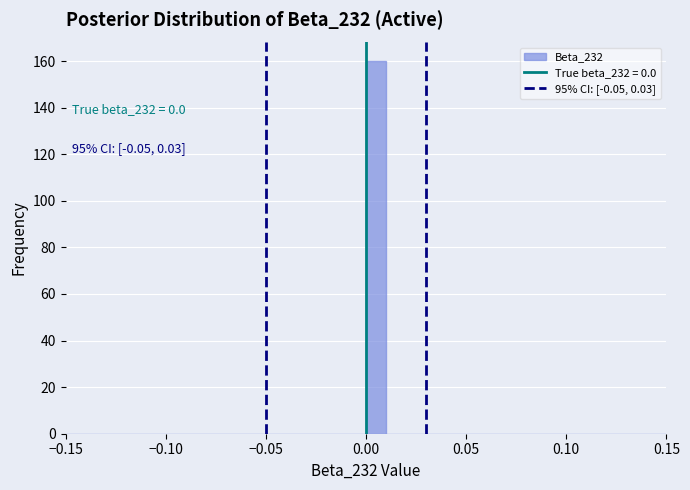

Read against the x-axis, roughly where is the centre of the tallest bar?

0.005